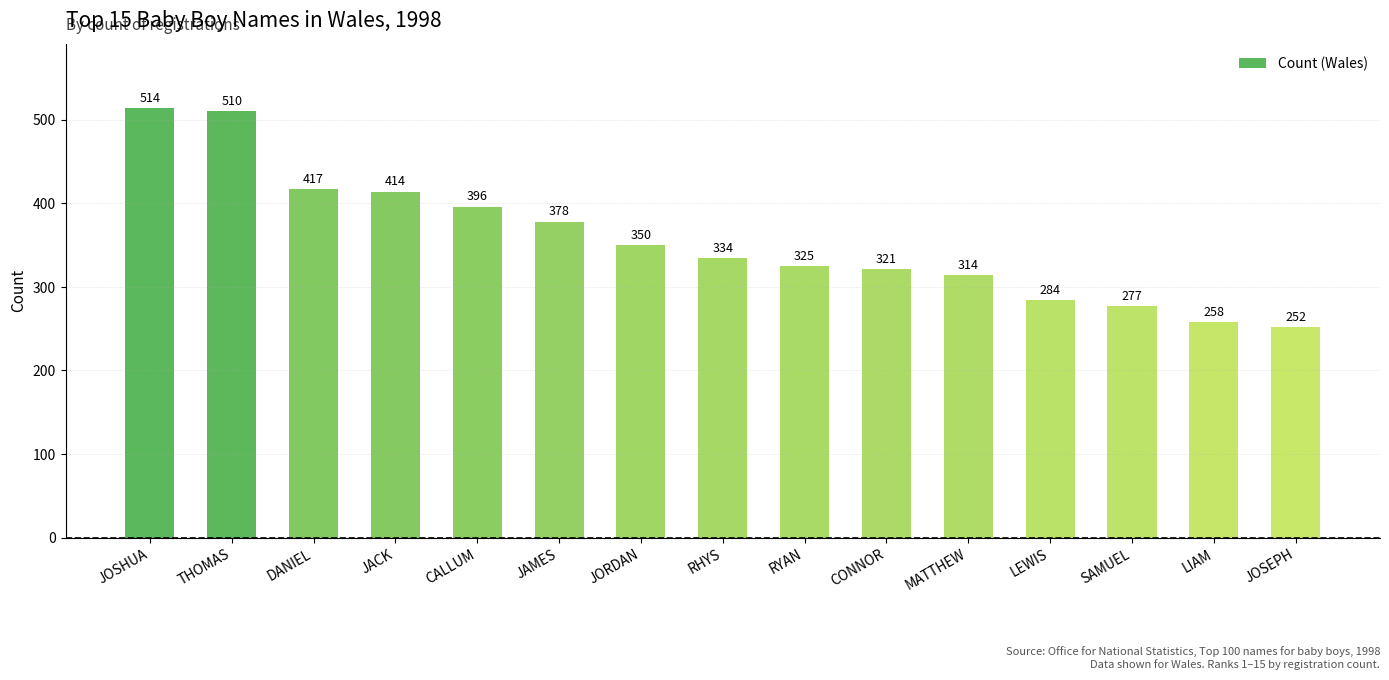

What is the sum of all values?

5344